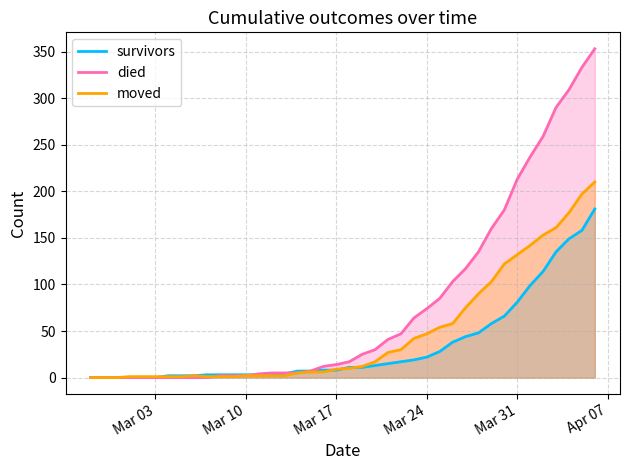

What is the maximum value shown in the chart?

353